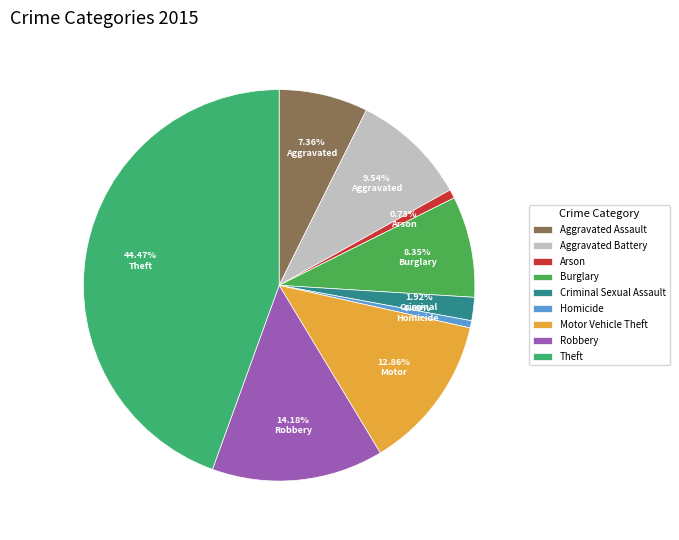

What is the ratio of the value at Motor Vehicle Theft to the value at Aggravated Battery?

1.3